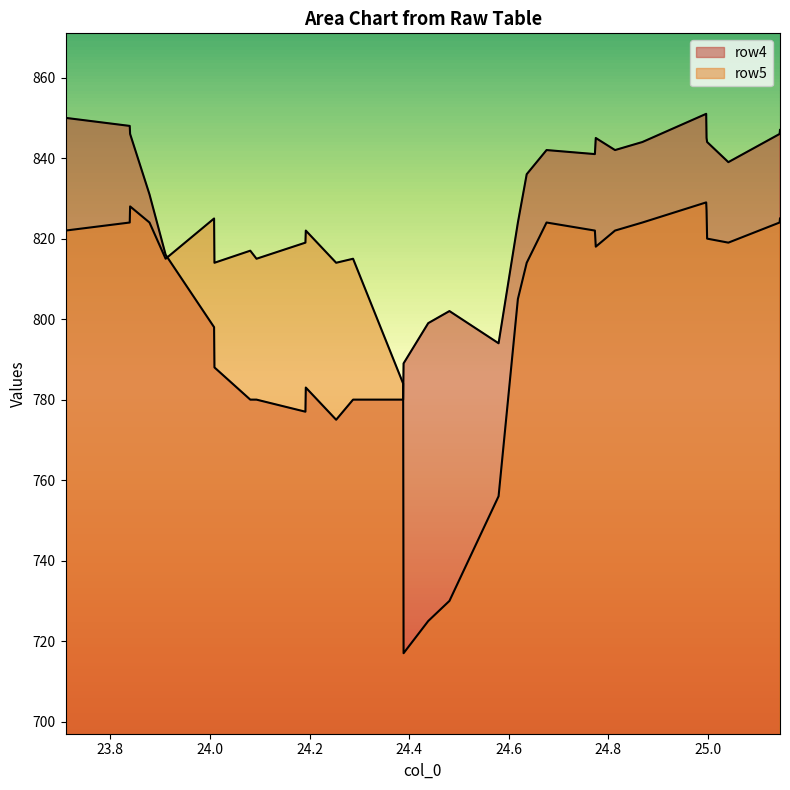

List the series in order of their peak value, highest first.

row4, row5